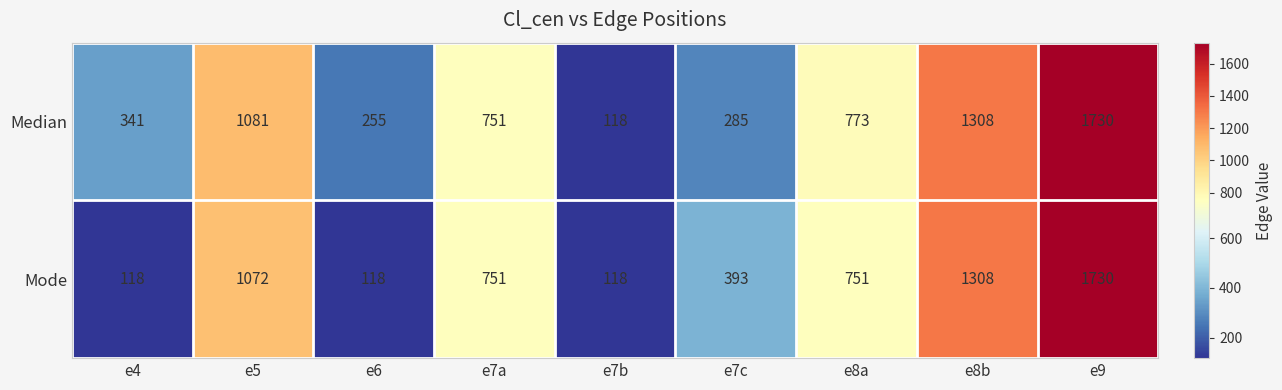

What is the minimum value shown in the chart?

118